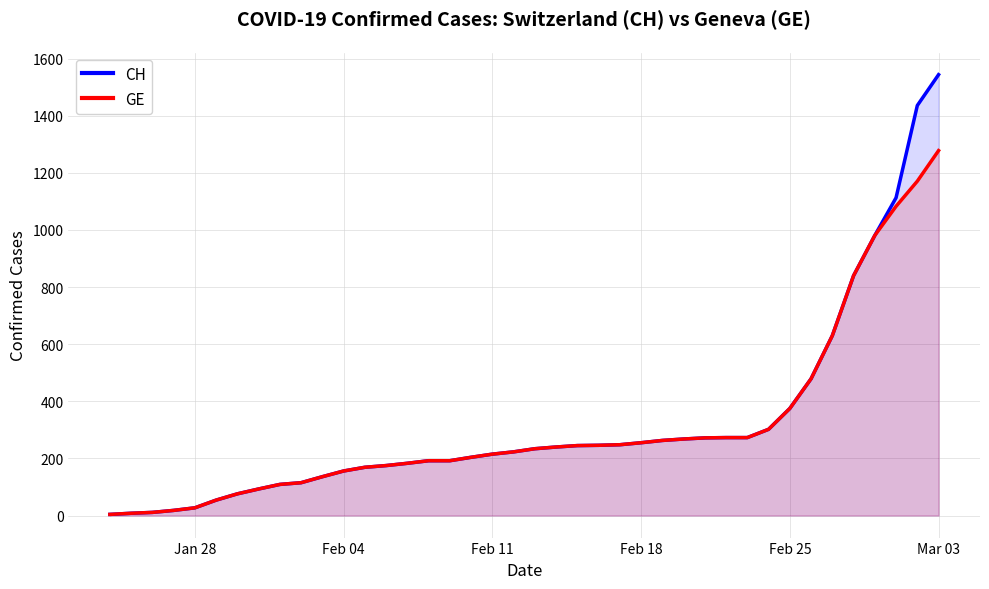

What is the maximum value for CH?

1544